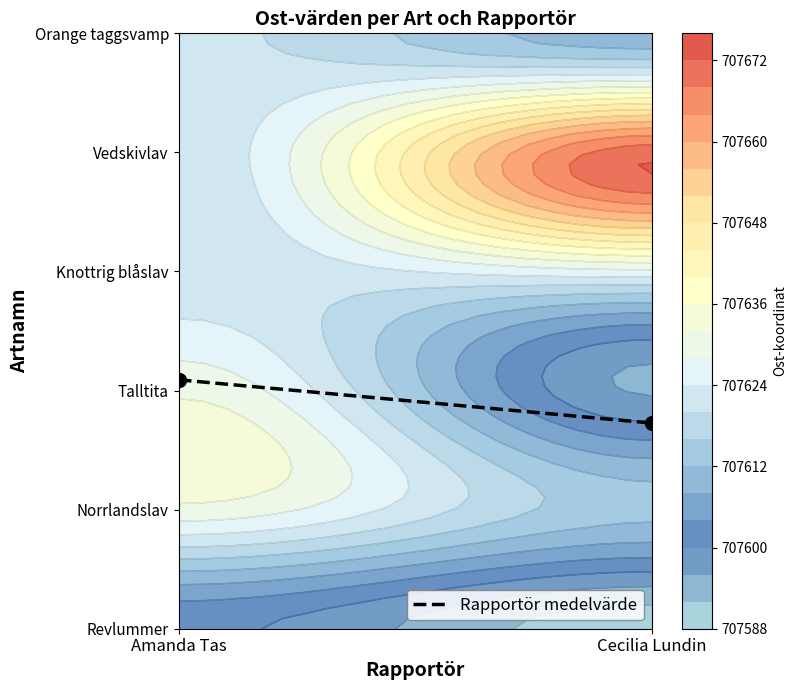

The value at Amanda Tas is 2.1. True or false?

True